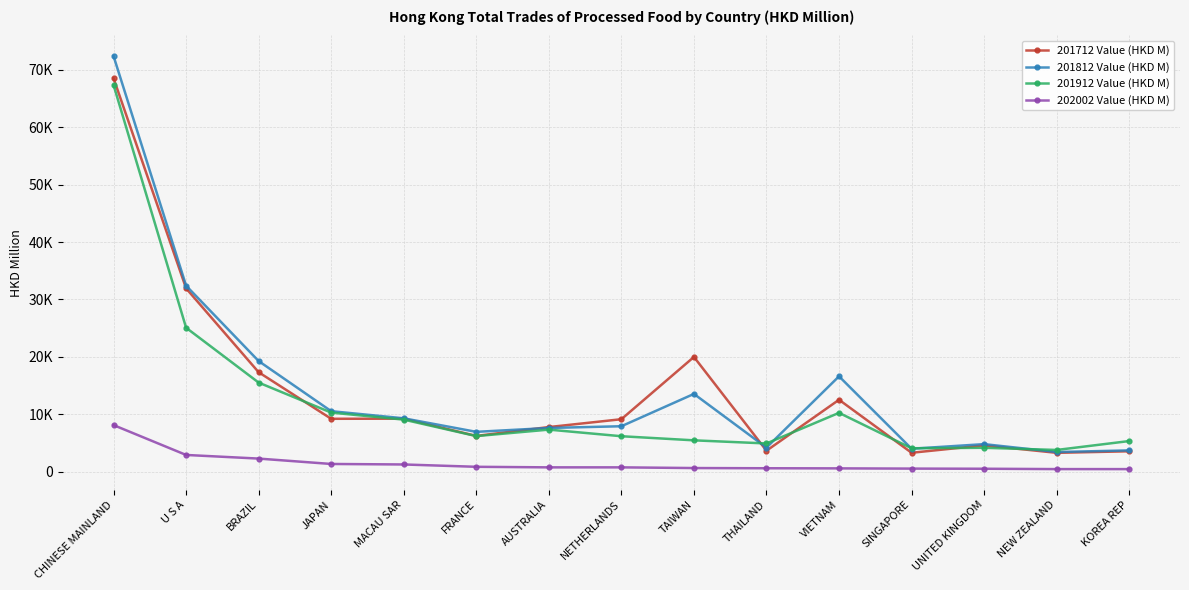

In 201912 Value (HKD M), how many points are higher than both neighbors (excluding endpoints)?

3